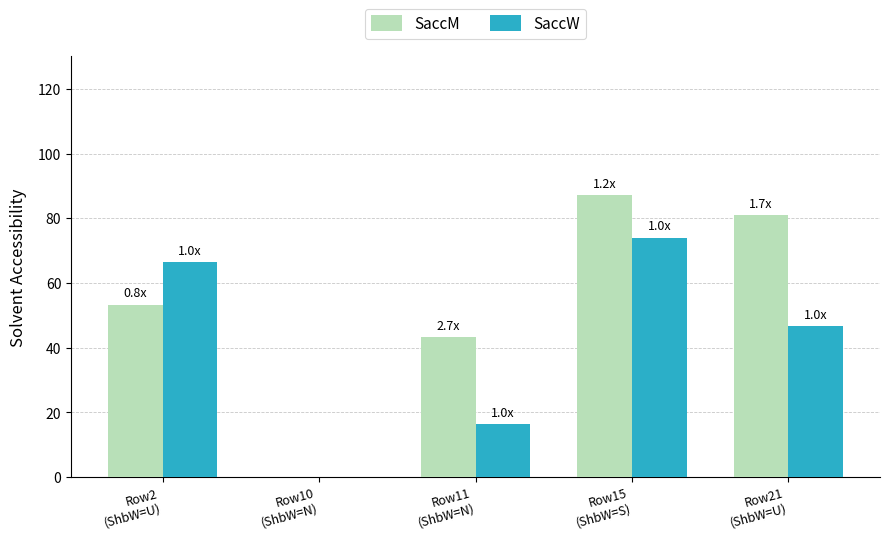

Which series has the largest range (max minus min)?

SaccM